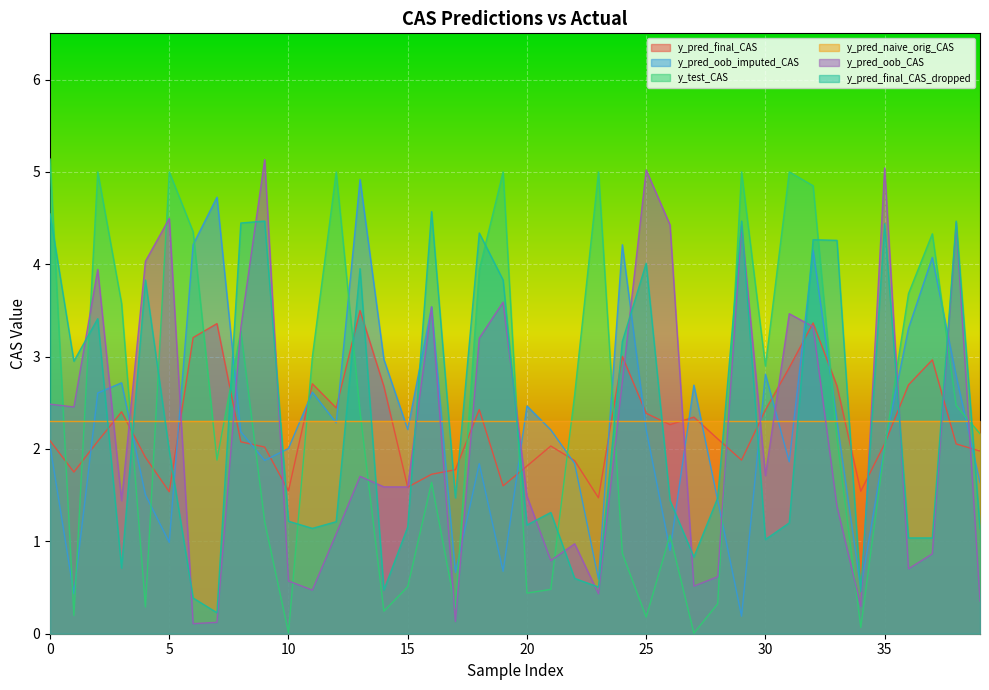

What is the difference between the maximum and second lowest values in the y_pred_oob_CAS series?

5.0